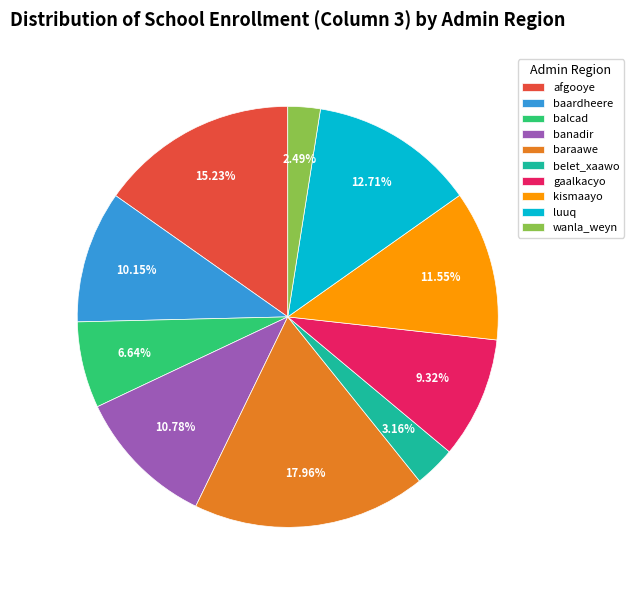

The kismaayo slice represents 17% of the pie. True or false?

False